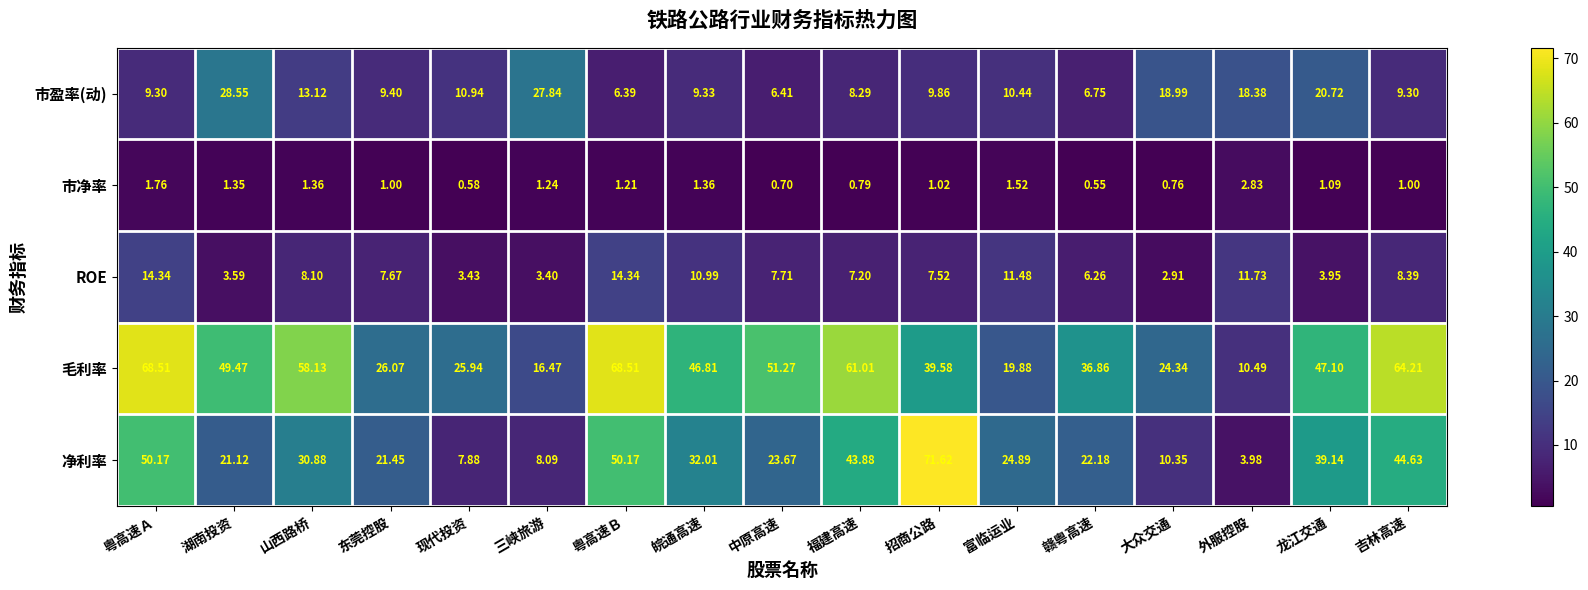

Which label corresponds to the smallest value in the chart?

赣粤高速